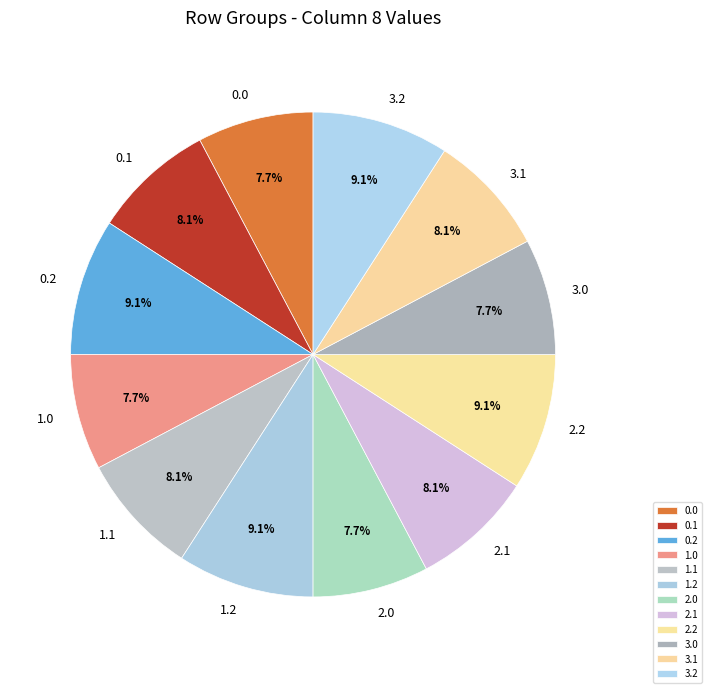

How much of the chart is everything except 2.0?

92.3%